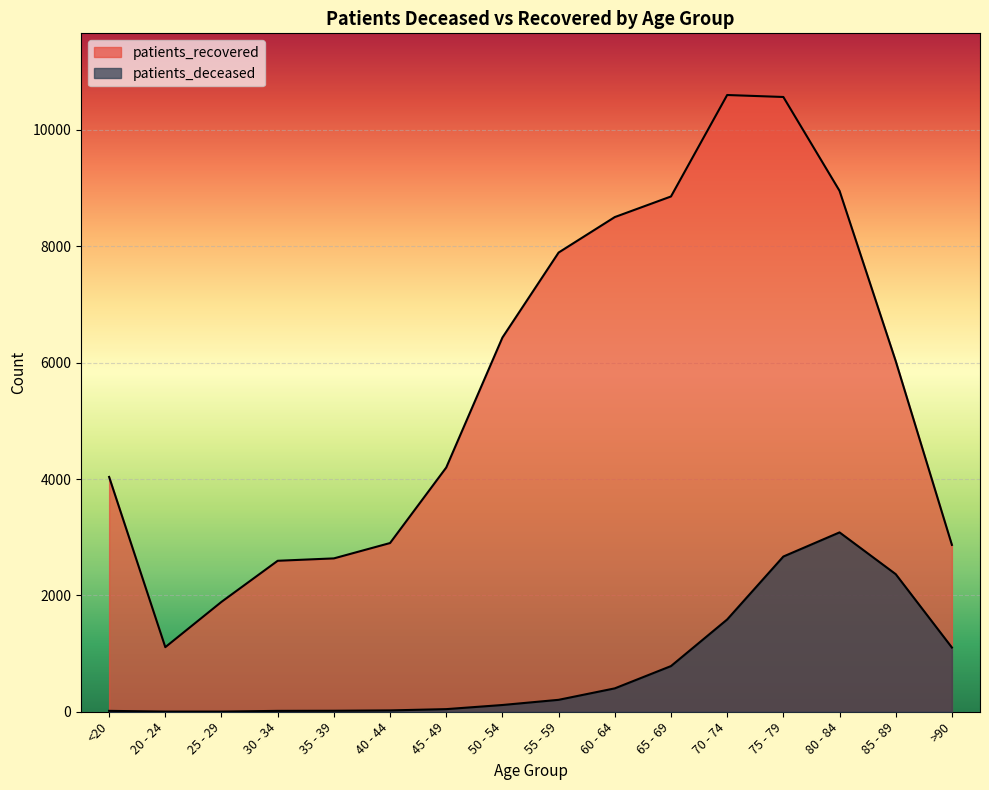

The patients_recovered series shows 1892 at 20 - 24. True or false?

False